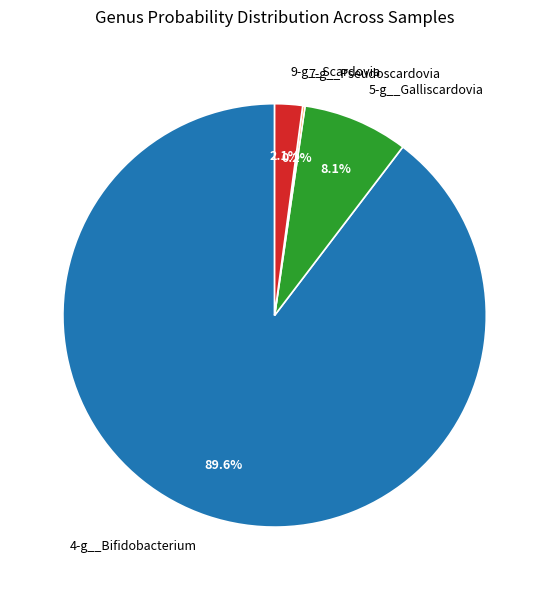

Does any single category account for the majority?

Yes